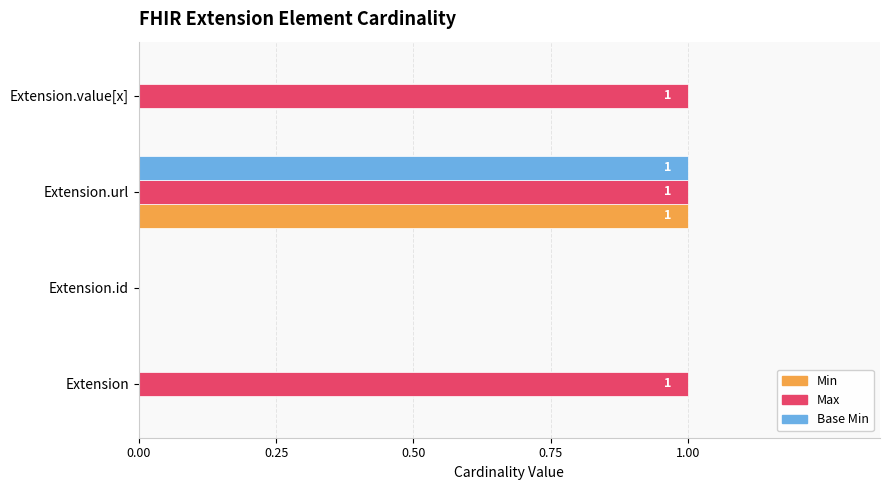

How many values in Max are above zero?

3